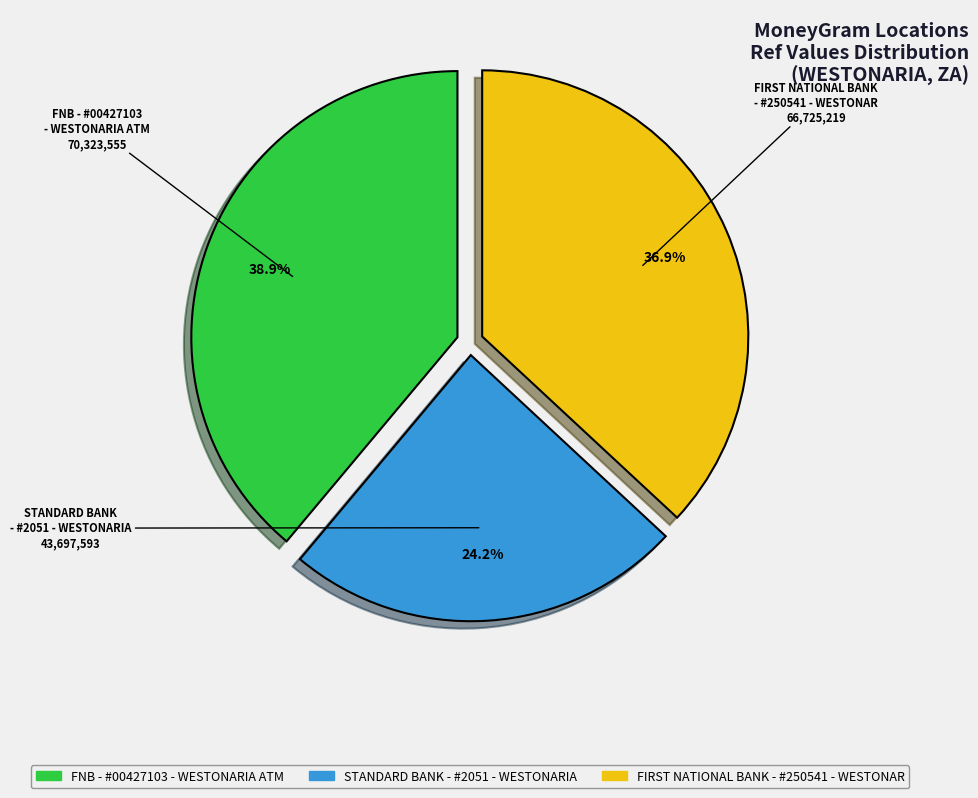

Count the number of slices in the pie.

3